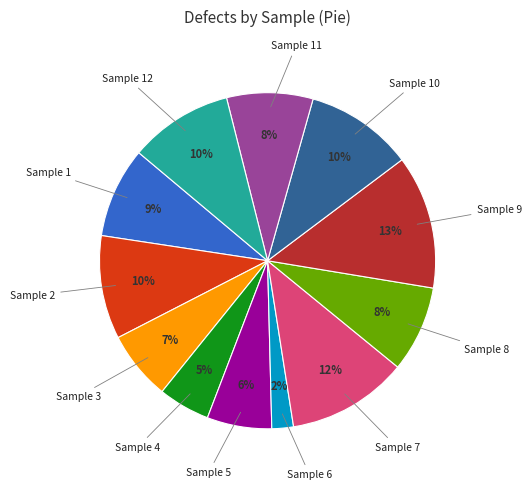

Is there any slice that represents more than half of the pie?

No